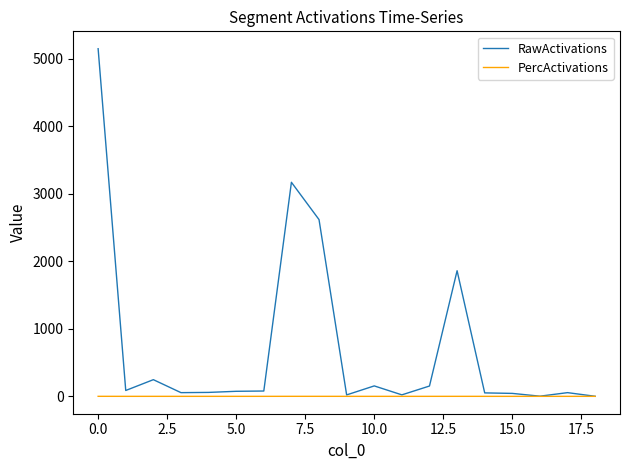

List the series in order of their overall mean, highest first.

RawActivations, PercActivations